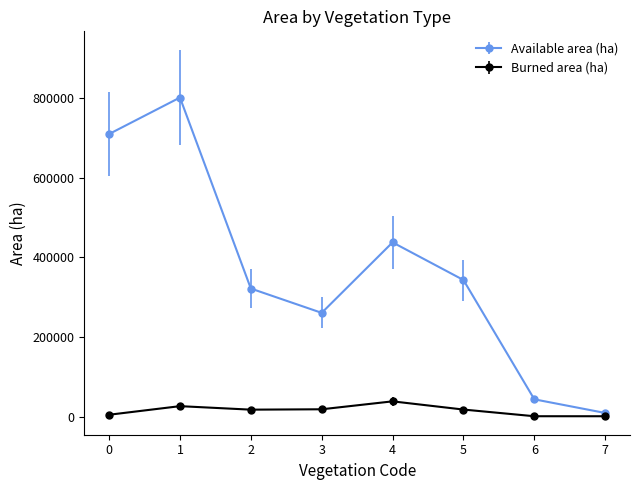

Rank the series by their average value, from highest to lowest.

Available area (ha), Burned area (ha)